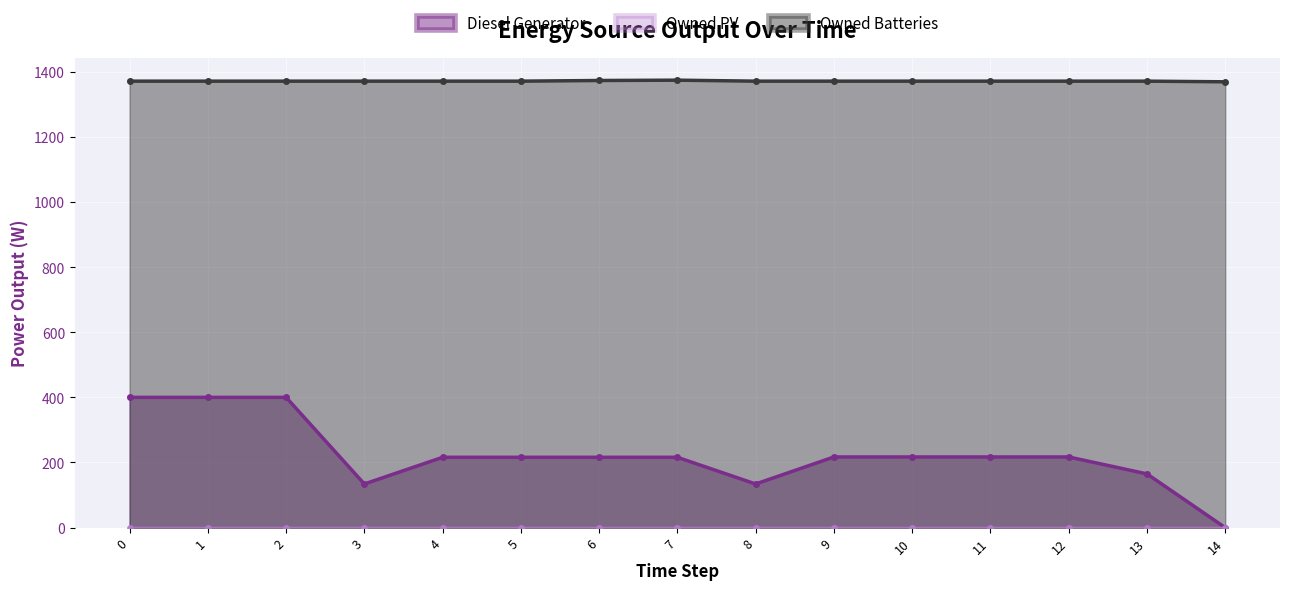

What is the average value of the Diesel Generator series?

224